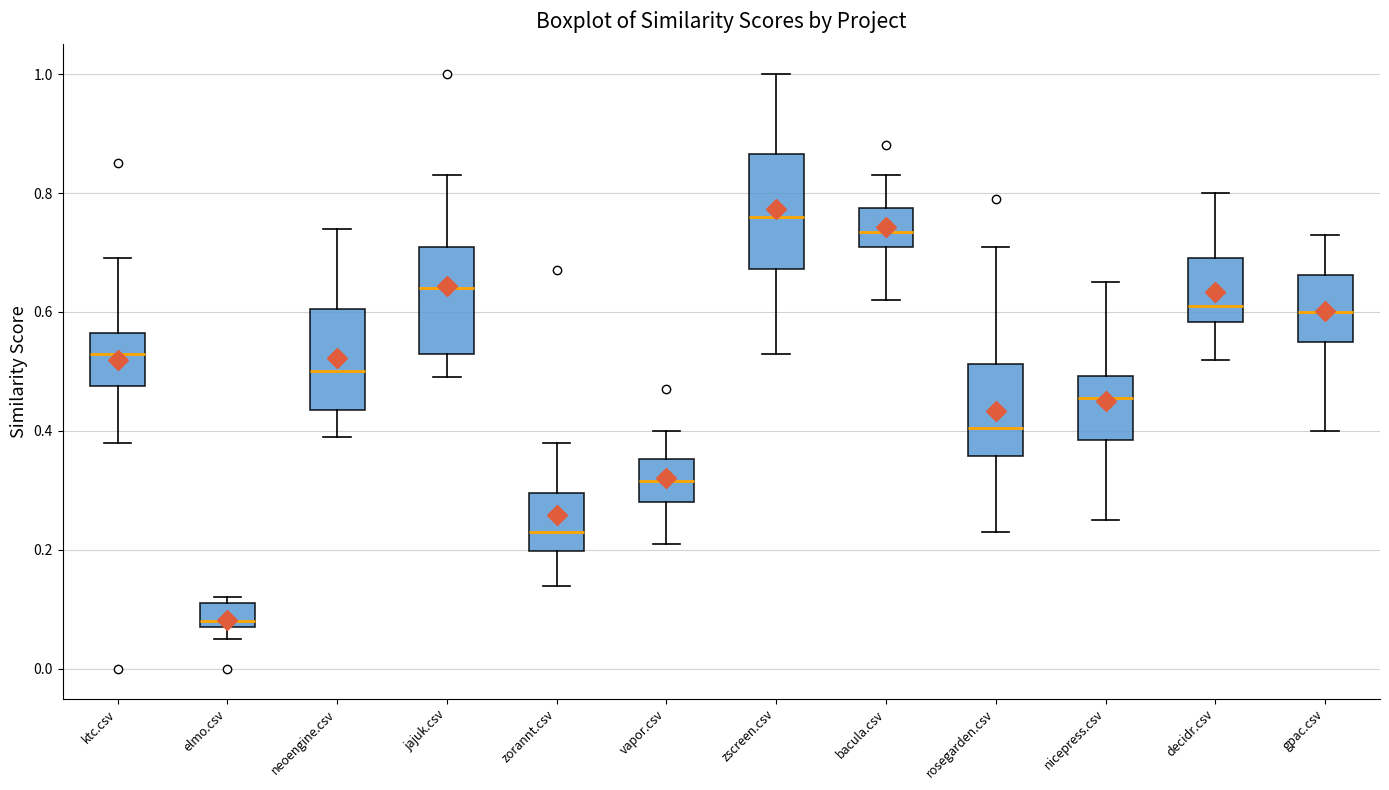

Reading left to right, read every box against the y-axis: the position of its median line, the range the box covers, and the ends of its whiskers. The values are not printed on the chart, so give them approximately, as read against the axis.

ktc.csv: median 0.54, box 0.48 to 0.56, whiskers 0.38 to 0.70
elmo.csv: median 0.08 (just above the box's lower edge), box 0.08 to 0.12, whiskers 0.06 to 0.12 (just above the box's upper edge)
neoengine.csv: median 0.50, box 0.44 to 0.60, whiskers 0.40 to 0.74
jajuk.csv: median 0.64, box 0.54 to 0.72, whiskers 0.50 to 0.84
zorannt.csv: median 0.24, box 0.20 to 0.30, whiskers 0.14 to 0.38
vapor.csv: median 0.32, box 0.28 to 0.36, whiskers 0.22 to 0.40
zscreen.csv: median 0.76, box 0.68 to 0.86, whiskers 0.54 to 1.00
bacula.csv: median 0.74, box 0.72 to 0.78, whiskers 0.62 to 0.84
rosegarden.csv: median 0.40, box 0.36 to 0.52, whiskers 0.24 to 0.72
nicepress.csv: median 0.46, box 0.38 to 0.50, whiskers 0.26 to 0.66
decidr.csv: median 0.62, box 0.58 to 0.70, whiskers 0.52 to 0.80
gpac.csv: median 0.60, box 0.56 to 0.66, whiskers 0.40 to 0.74